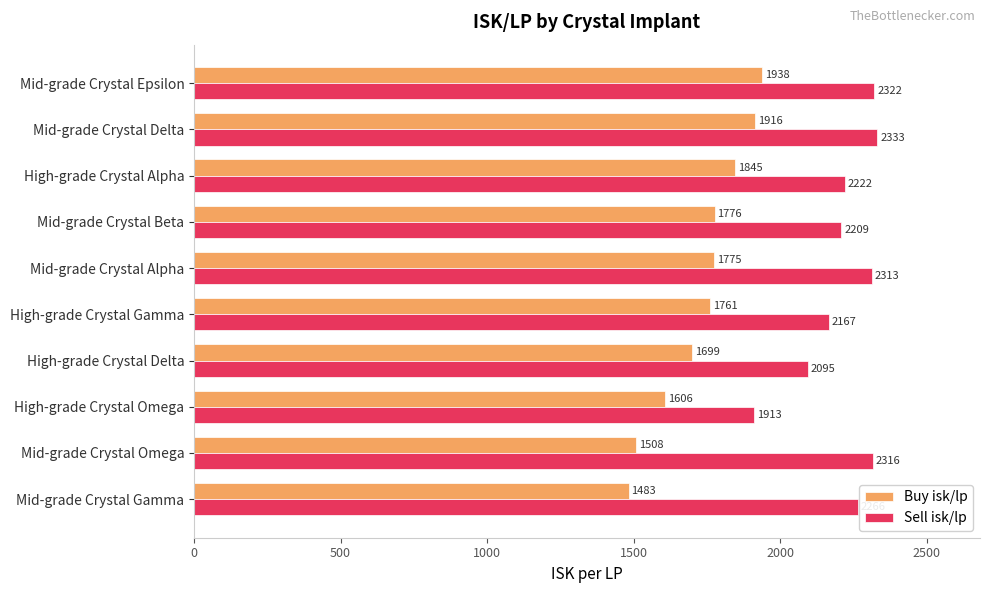

Which series has the largest range (max minus min)?

Buy isk/lp